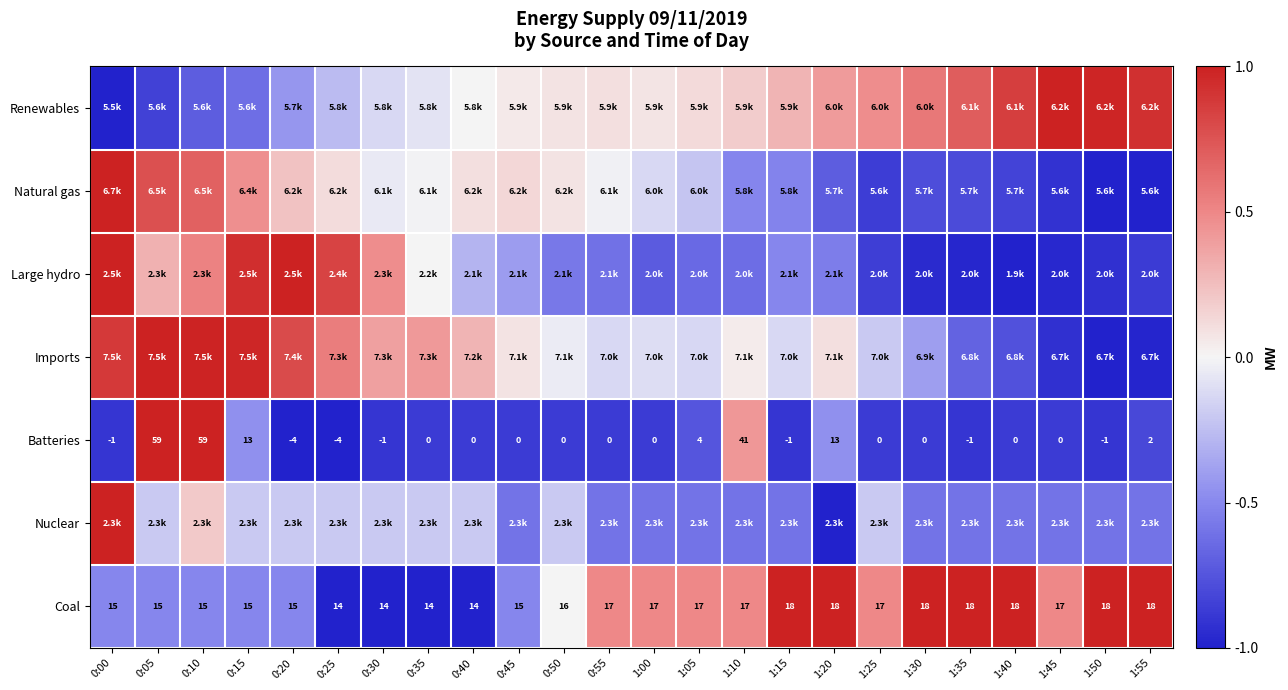

How many data points in Batteries are less than 0?

7